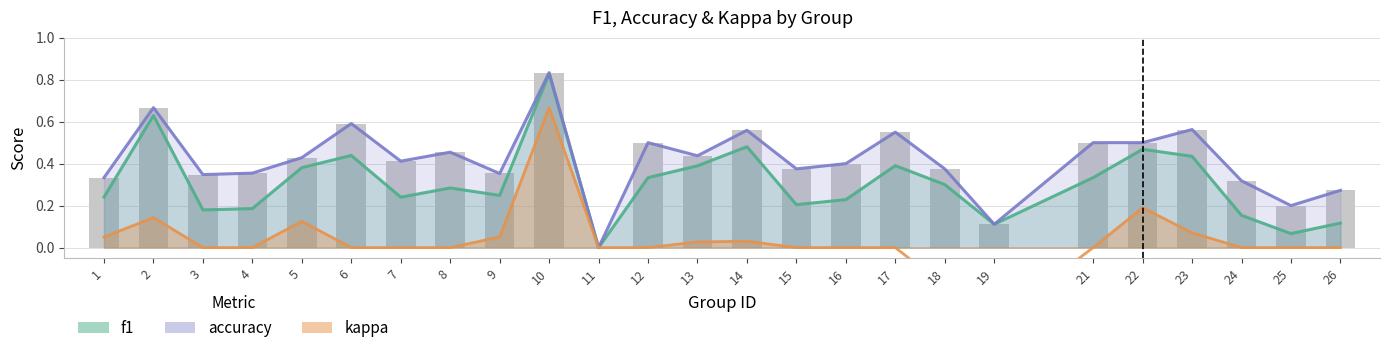

Reading left to right, list all the values displayed in this chart.

f1: 1=0.2	2=0.6	3=0.2	4=0.2	5=0.4	6=0.4	7=0.2	8=0.3	9=0.2	10=0.8	11=0.0	12=0.3	13=0.4	14=0.5	15=0.2	16=0.2	17=0.4	18=0.3	19=0.1	21=0.3	22=0.5	23=0.4	24=0.2	25=0.1	26=0.1
accuracy: 1=0.3	2=0.7	3=0.3	4=0.4	5=0.4	6=0.6	7=0.4	8=0.5	9=0.4	10=0.8	11=0.0	12=0.5	13=0.4	14=0.6	15=0.4	16=0.4	17=0.6	18=0.4	19=0.1	21=0.5	22=0.5	23=0.6	24=0.3	25=0.2	26=0.3
kappa: 1=0.1	2=0.1	3=0.0	4=0.0	5=0.1	6=0.0	7=0.0	8=0.0	9=0.1	10=0.7	11=0.0	12=0.0	13=0.0	14=0.0	15=0.0	16=0.0	17=0.0	18=-0.2	19=-0.4	21=0.0	22=0.2	23=0.1	24=0.0	25=0.0	26=0.0